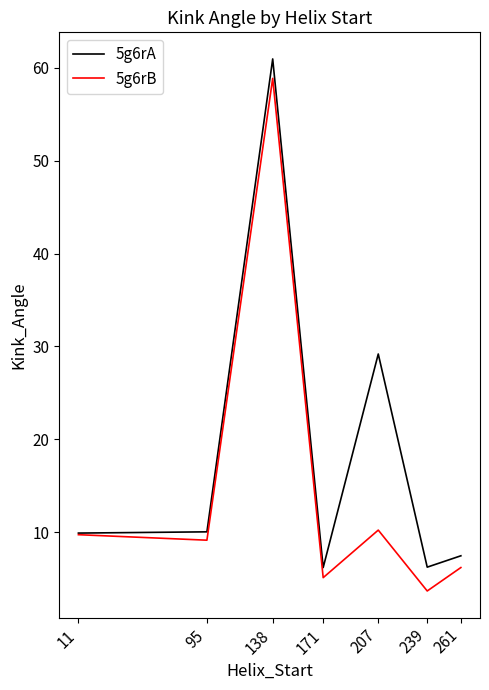

The value of 5g6rA at 11 is 9.9. True or false?

True